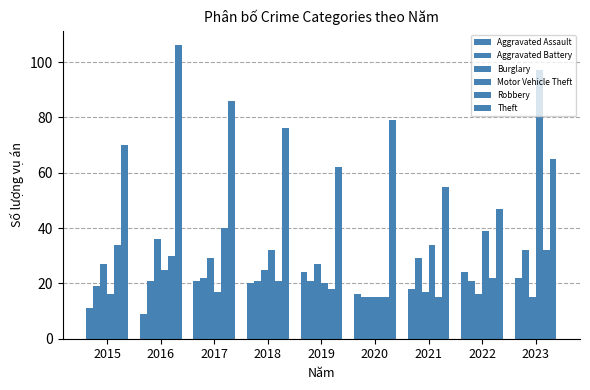

The value of Burglary at 2019 is 27. True or false?

True